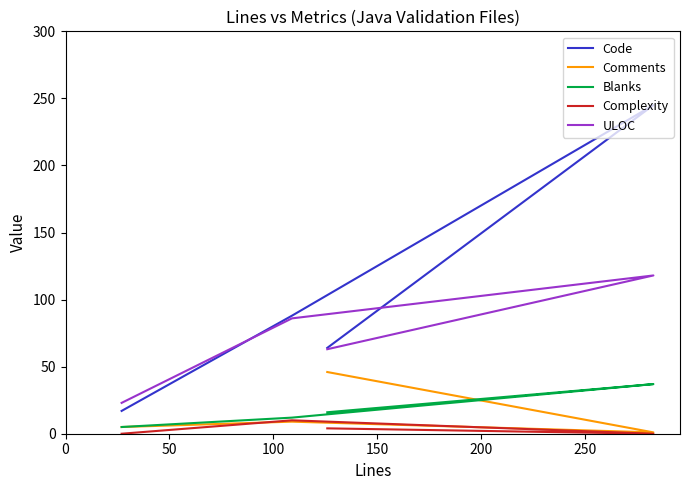

True or false: Code and Blanks cross at least once.

False